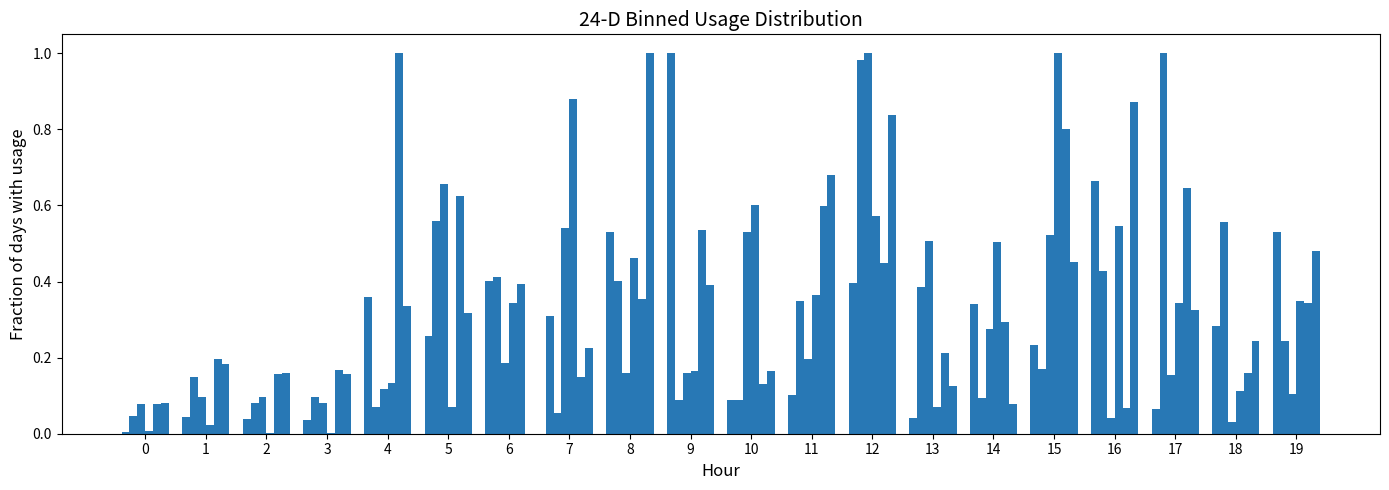

Which category has the lowest value across all series?

6